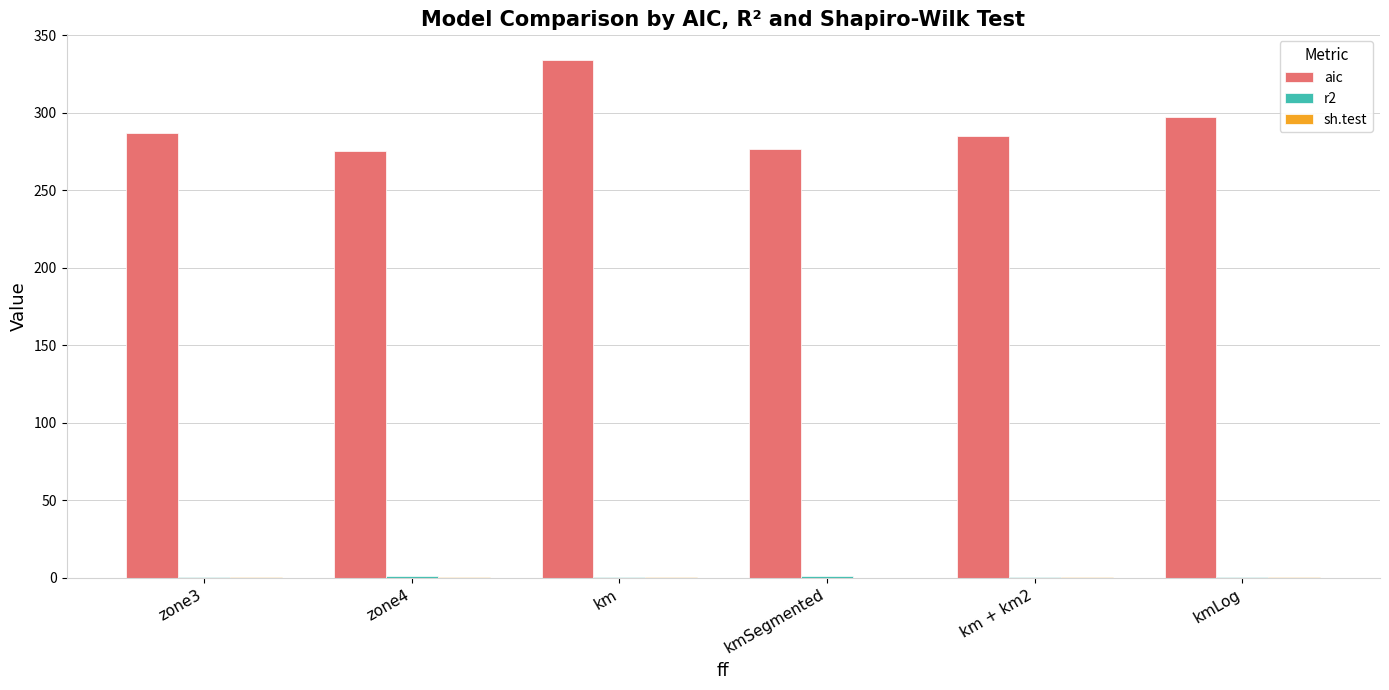

Which series has the widest spread of values?

aic